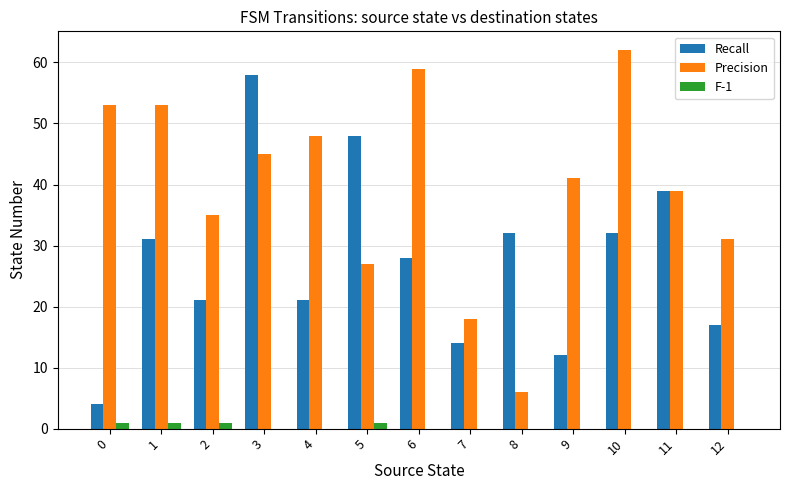

What is the average value of the Recall series?

27